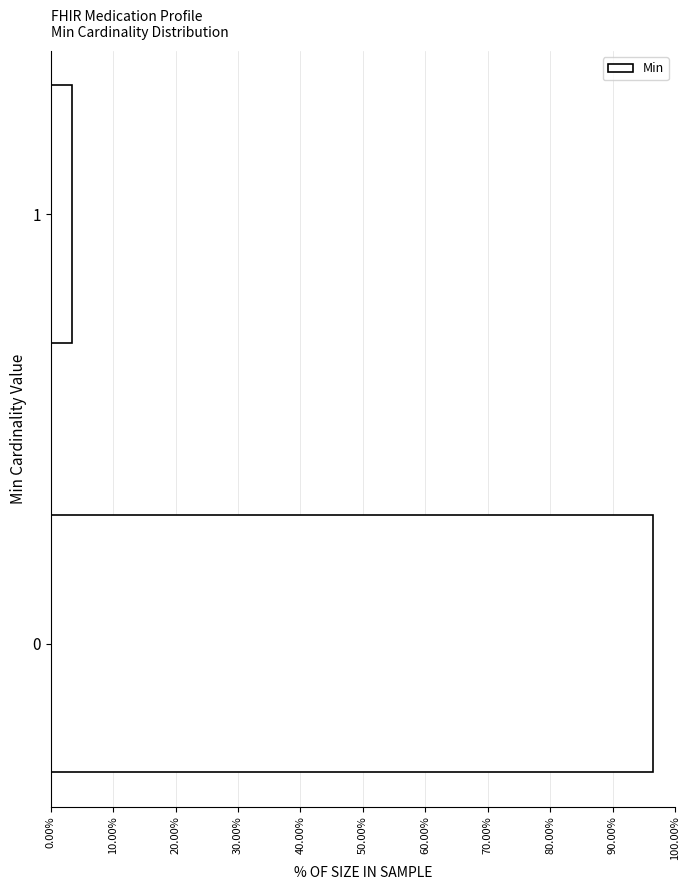

Reading bottom to top, list all the values displayed in this chart.

0=96.6	1=3.4